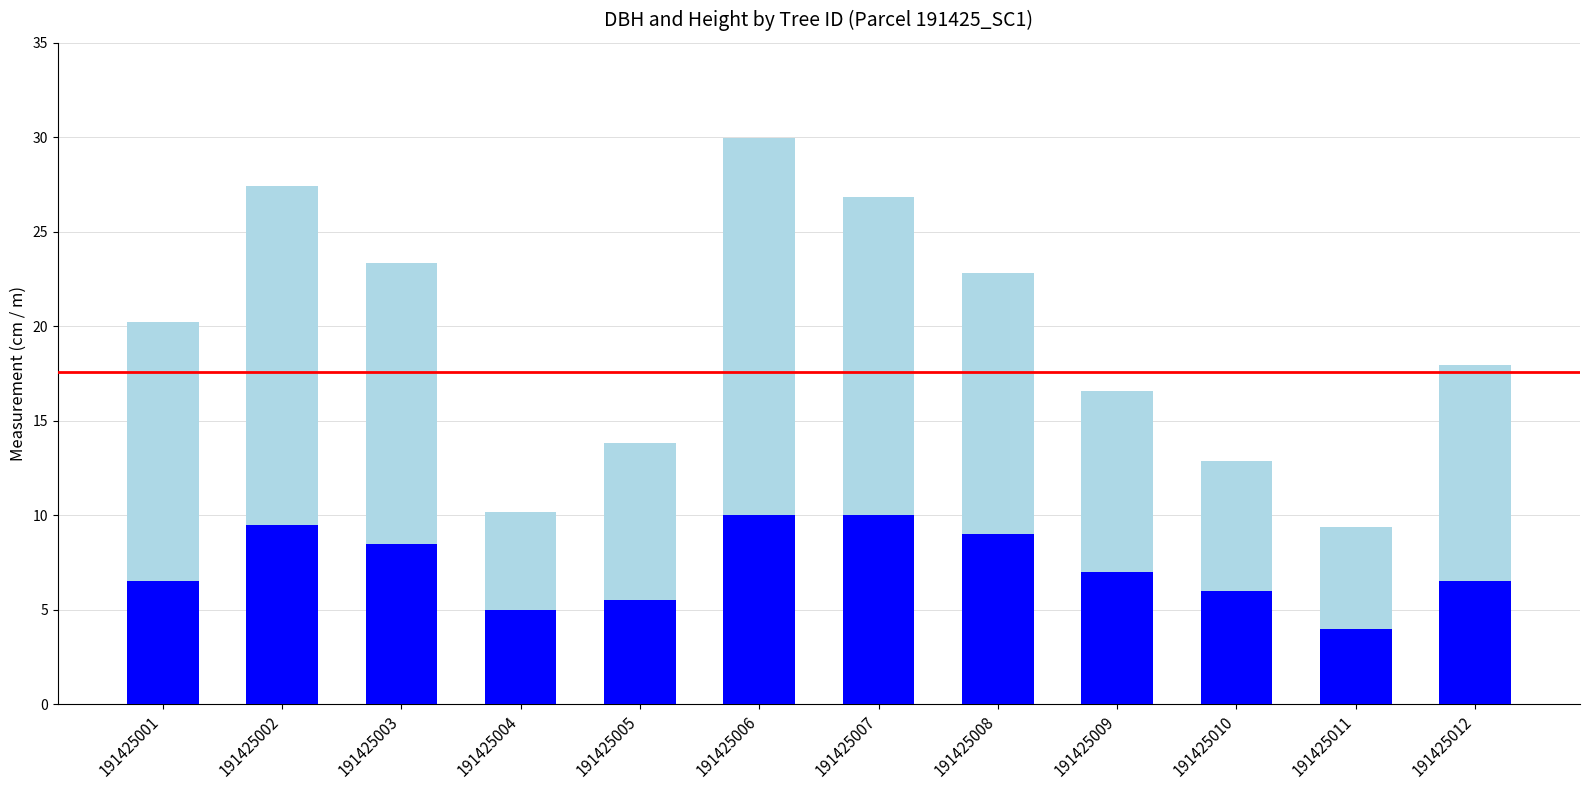

At which category is the sum across all series the highest?

191425006